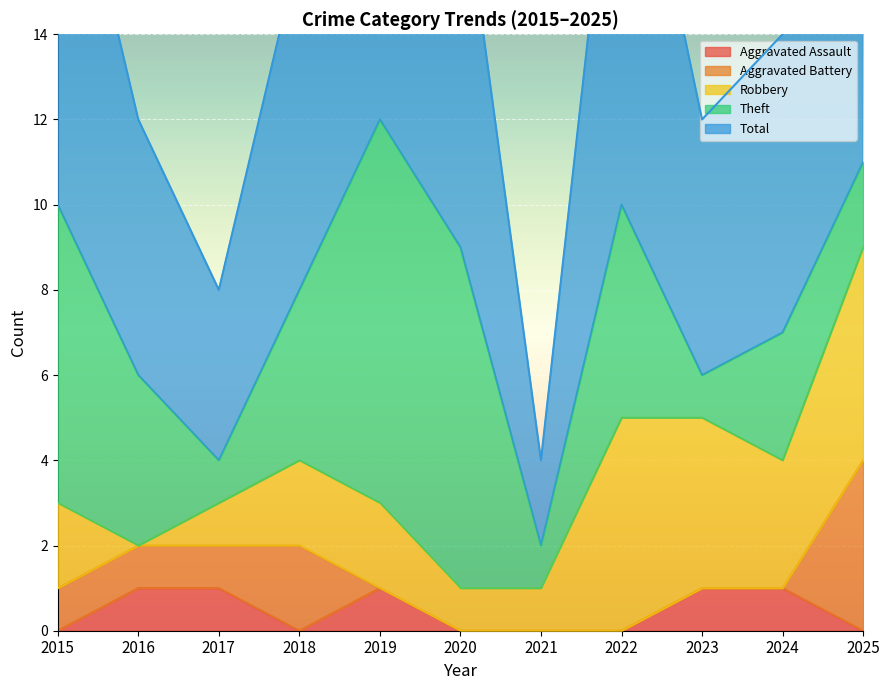

Which category has the highest value in the Aggravated Battery series?

2025